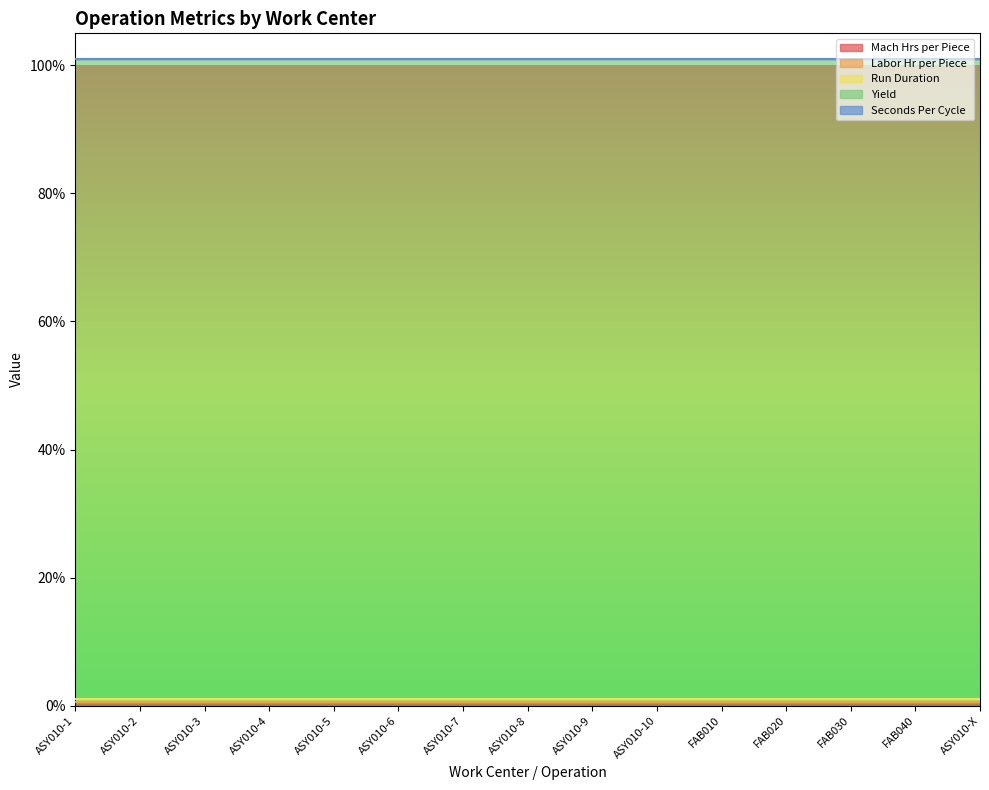

At which label is Run Duration closest to 0?

ASY010-1